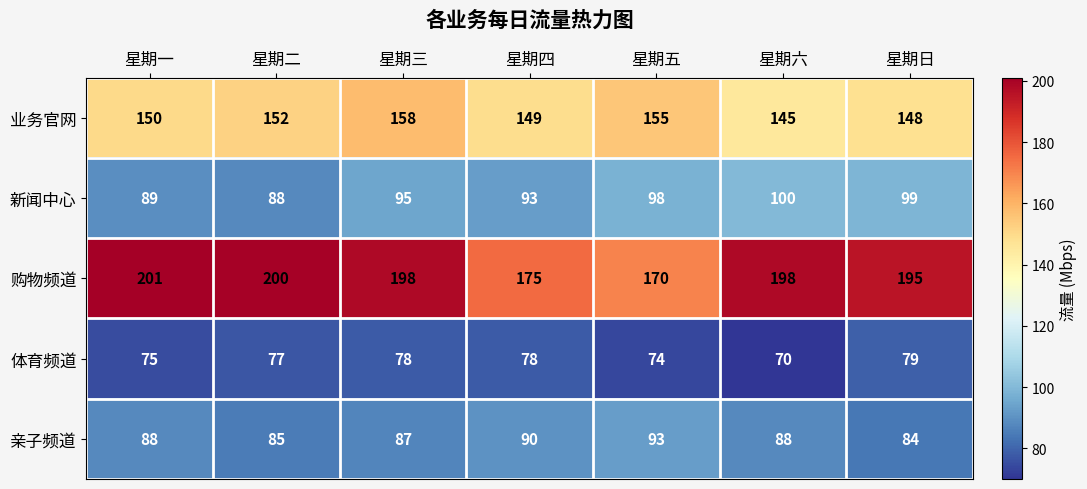

What is the approximate value of 业务官网 at 星期一?

150